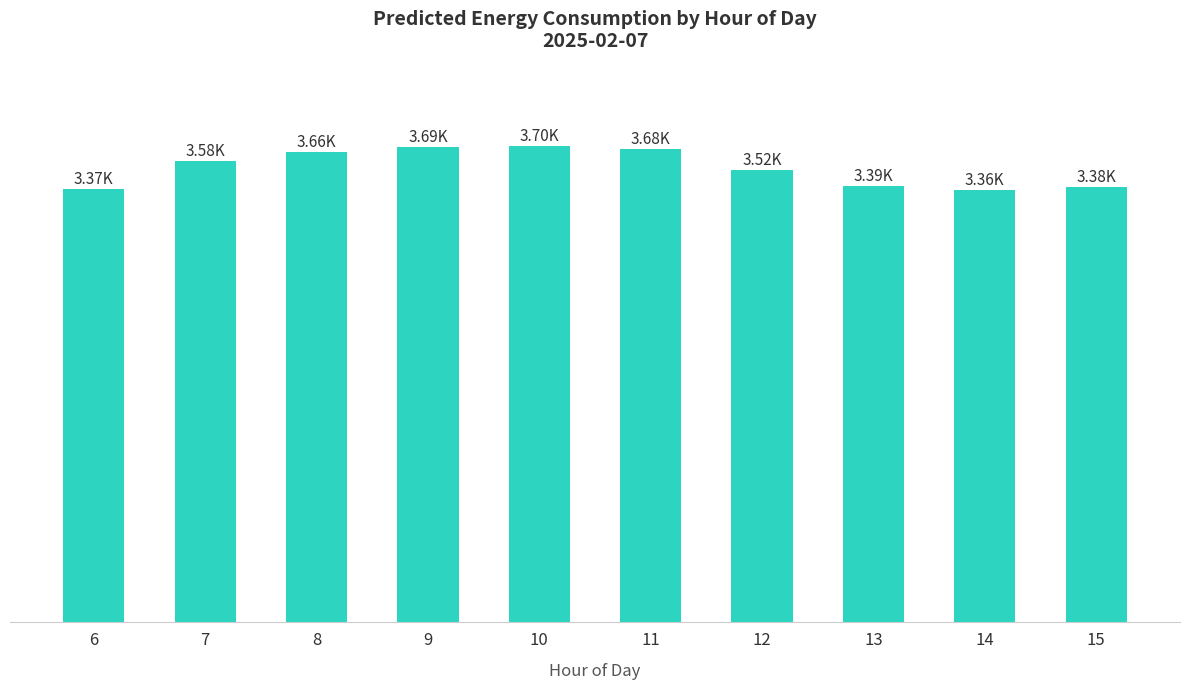

Where is the data nearest to the value 3532?

12